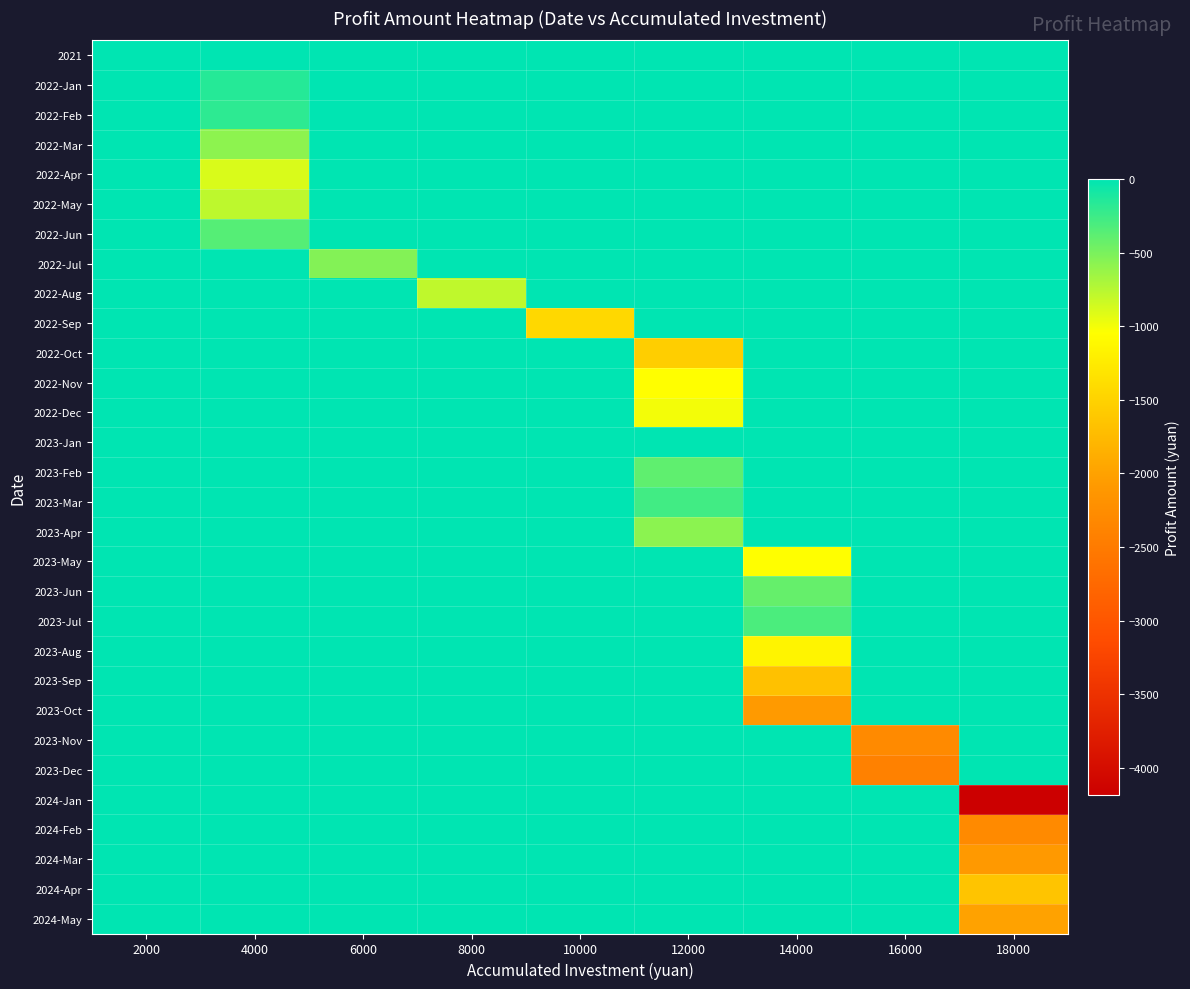

Rank the series at 16000 from lowest to highest value.

2023-Dec, 2023-Nov, 2021, 2022-Jan, 2022-Feb, 2022-Mar, 2022-Apr, 2022-May, 2022-Jun, 2022-Jul, 2022-Aug, 2022-Sep, 2022-Oct, 2022-Nov, 2022-Dec, 2023-Jan, 2023-Feb, 2023-Mar, 2023-Apr, 2023-May, 2023-Jun, 2023-Jul, 2023-Aug, 2023-Sep, 2023-Oct, 2024-Jan, 2024-Feb, 2024-Mar, 2024-Apr, 2024-May